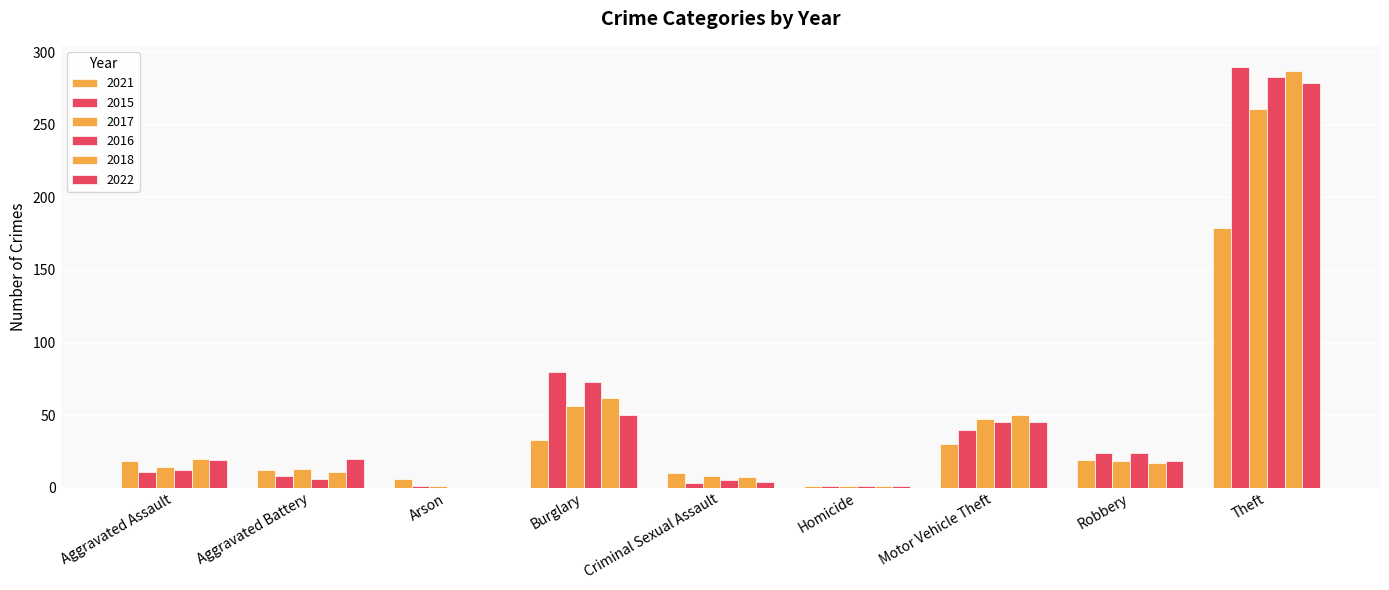

Which series has the largest total across all categories?

2015